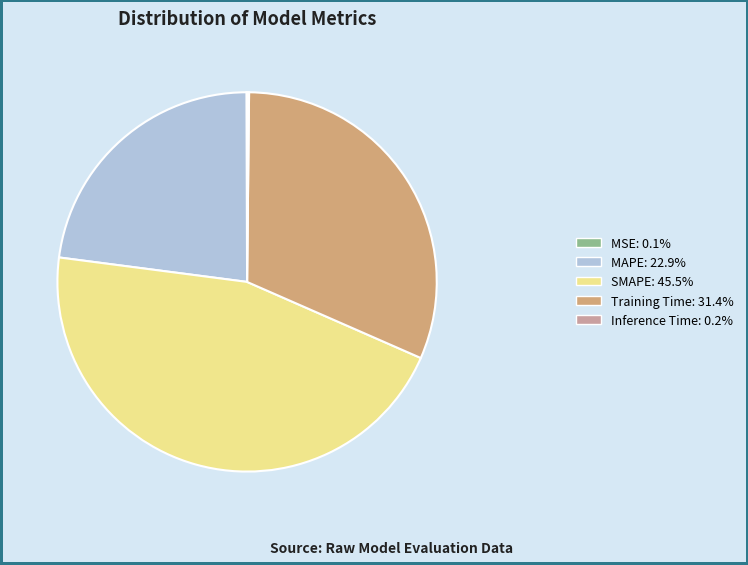

Is there a majority slice in this chart?

No